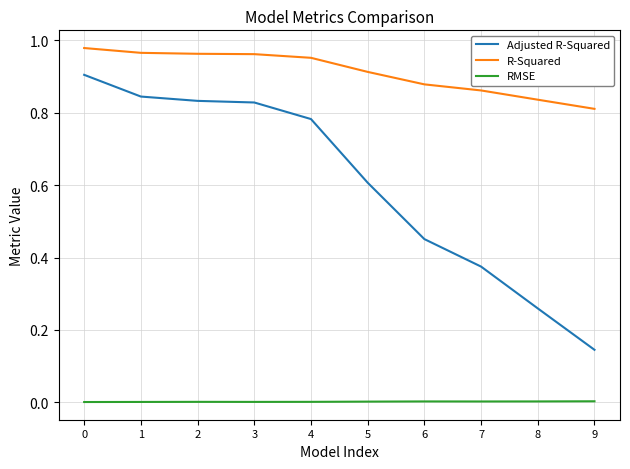

True or false: R-Squared and Adjusted R-Squared intersect in this chart.

False